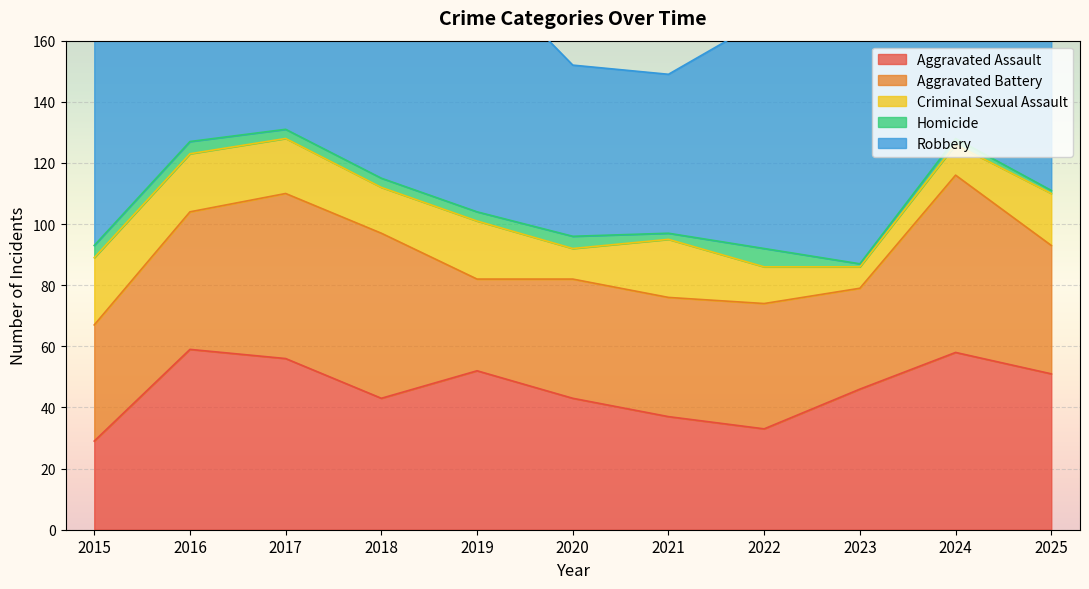

At how many categories does at least one series exceed 110?

2